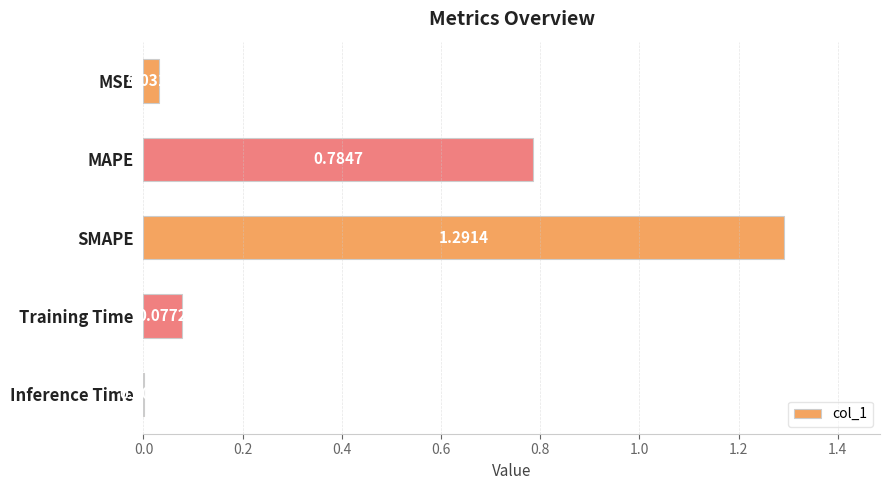

How many data points does each series have?

5